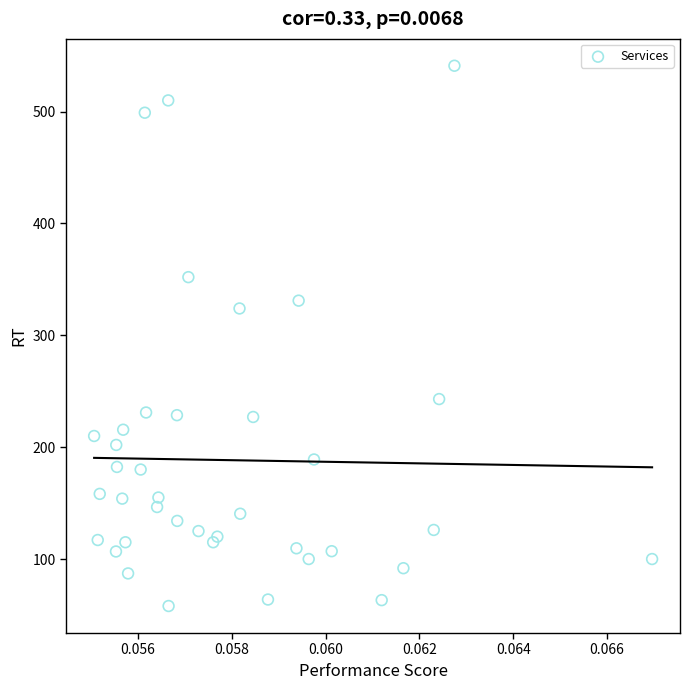

What Y value in the scatter plot is closest to 299?

324.0